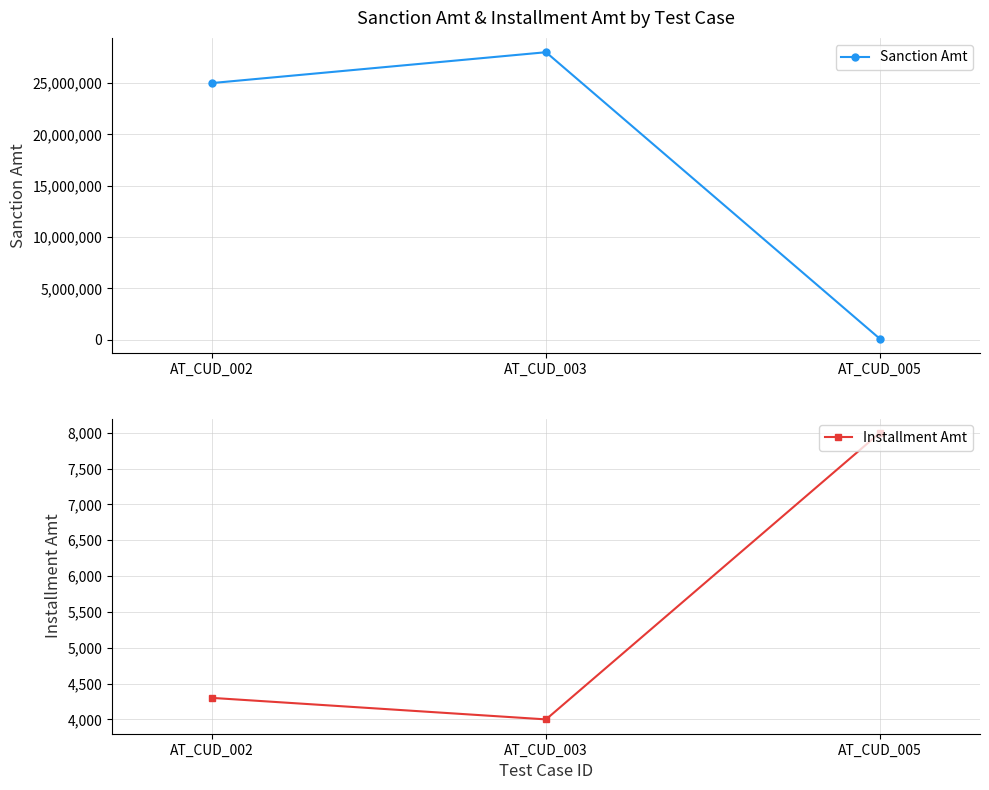

Reading left to right, extract all data points from this chart.

Sanction Amt: AT_CUD_002=25000000	AT_CUD_003=28000000	AT_CUD_005=100000
Installment Amt: AT_CUD_002=4300	AT_CUD_003=4000	AT_CUD_005=8000